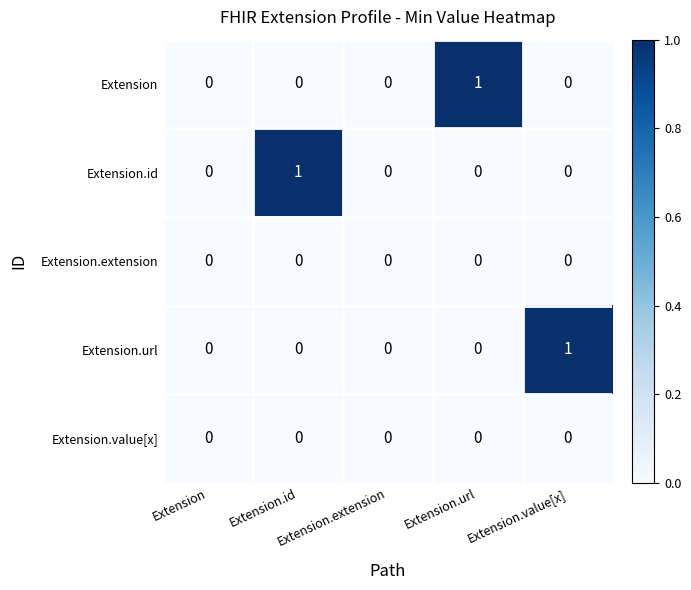

Rank the series at Extension.value[x] from lowest to highest value.

Extension, Extension.id, Extension.extension, Extension.value[x], Extension.url